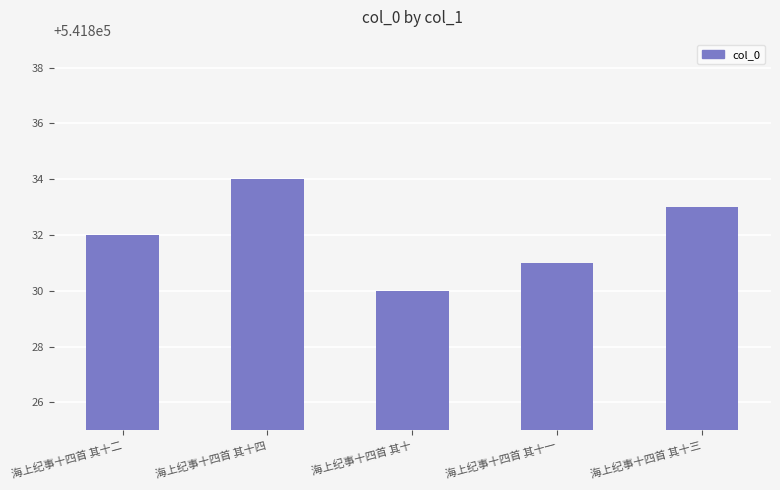

How many values are between 541831 and 541833?

3